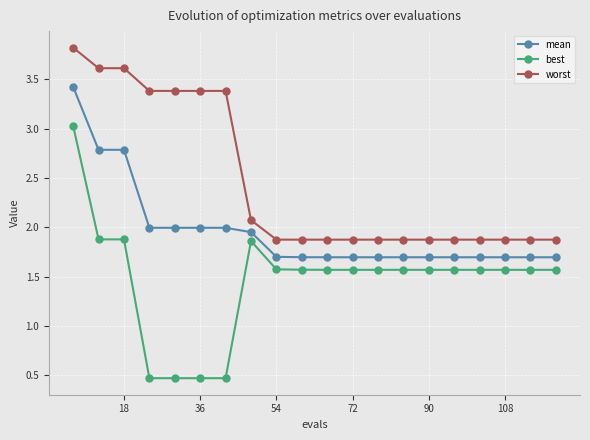

What is the value of the mean point at the 11th from the left?

1.7